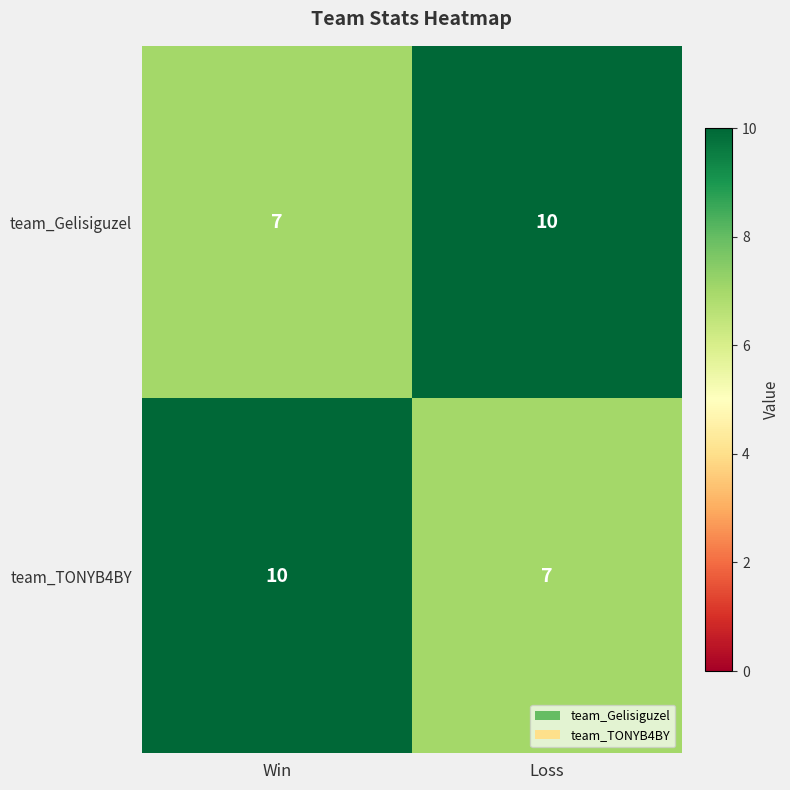

How many distinct data groups are displayed?

2